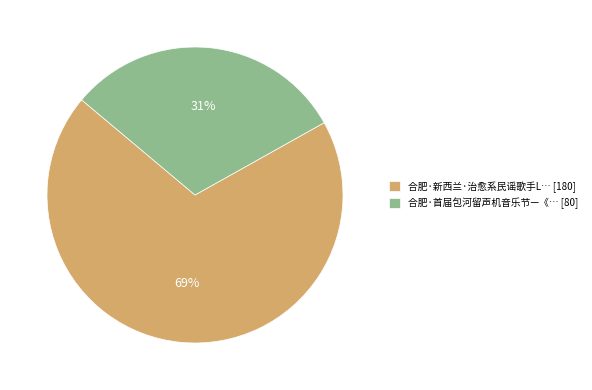

What is the smallest slice in the pie chart?

合肥·首届包河留声机音乐节—《… [80]